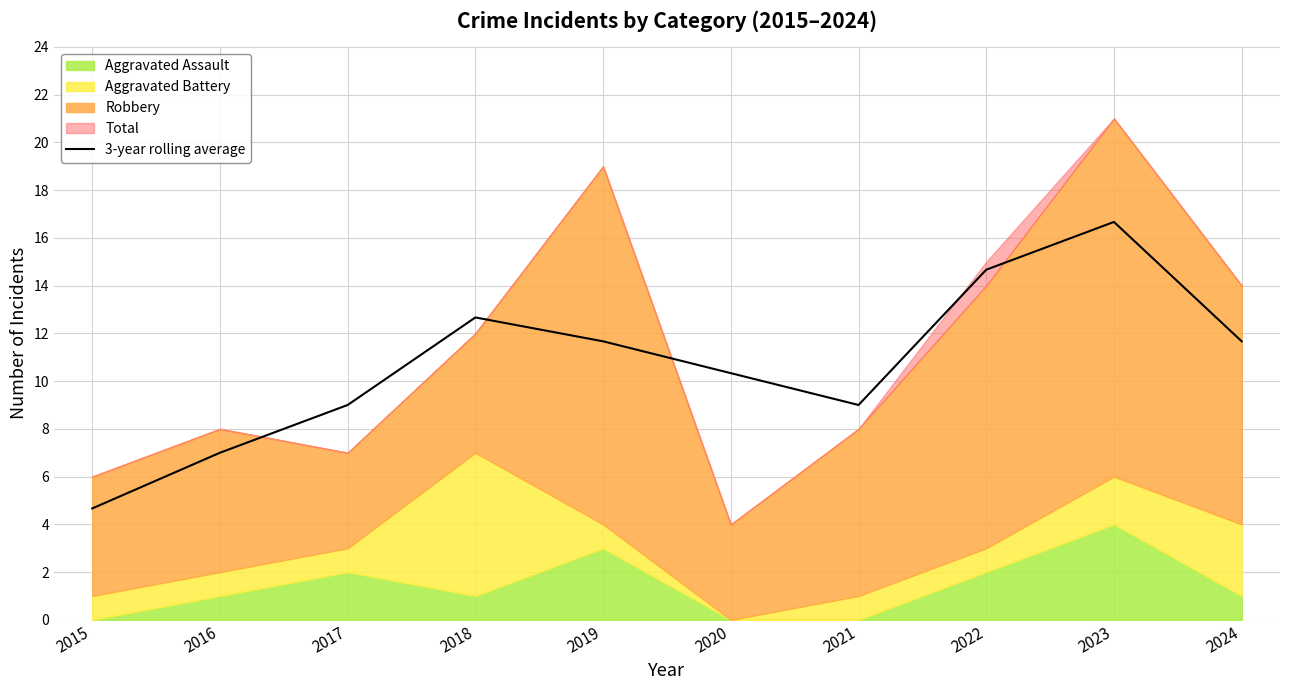

What is the average value?

10.7